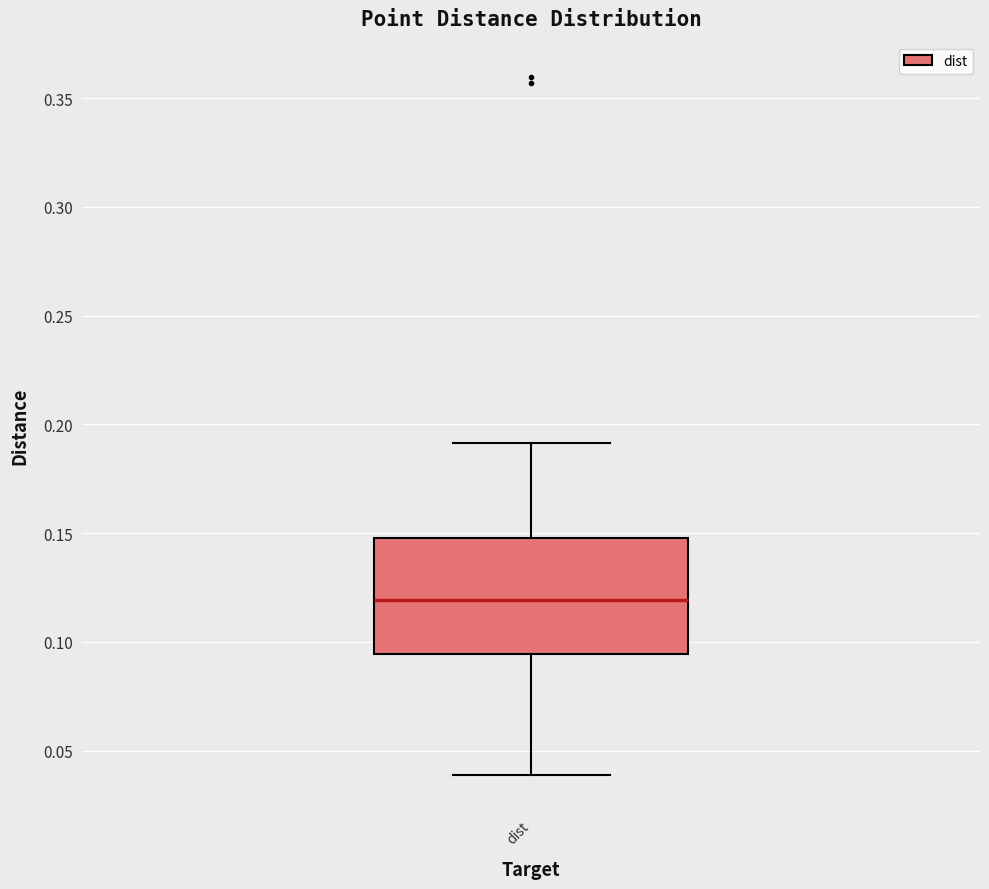

Where does the upper whisker of the box for dist end on the y-axis? The values are not printed on the chart, so give them approximately, as read against the axis.

0.190